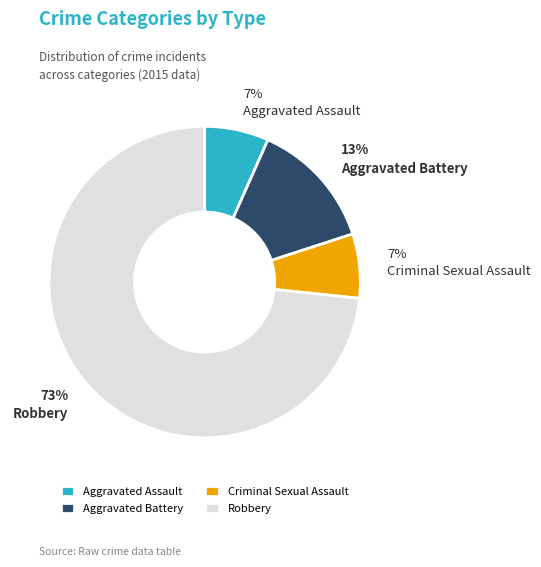

Which slice represents more than half of the pie?

Robbery